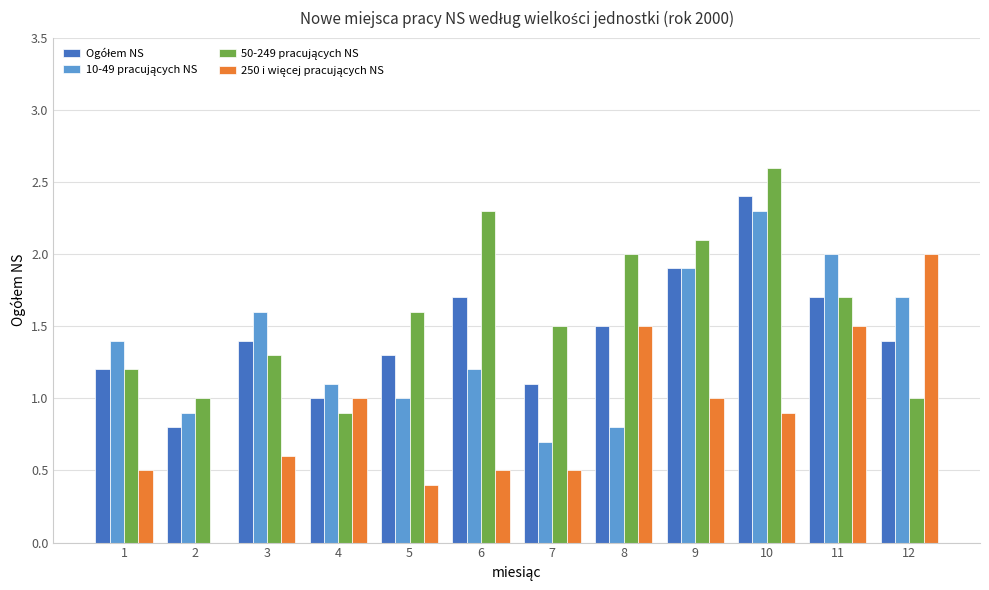

What is the total value across all series at 3?

4.9